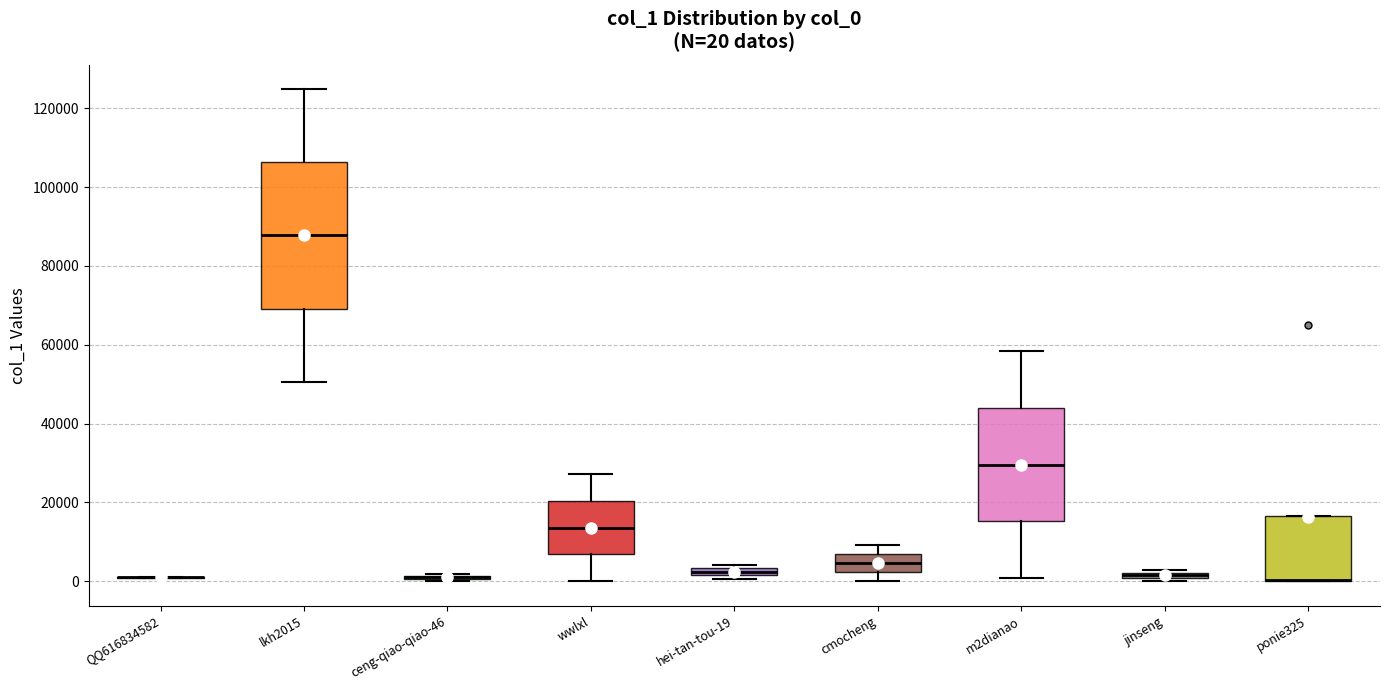

Which box is the tallest, from its lower edge to its upper edge?

lkh2015